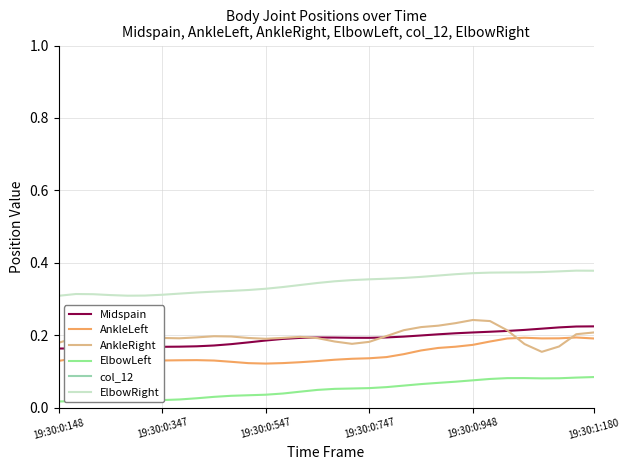

Reading right to left, list all the values displayed in this chart.

Midspain: 0.2	0.2	0.2	0.2	0.2	0.2	0.2	0.2	0.2	0.2	0.2	0.2	0.2	0.2	0.2	0.2	0.2	0.2	0.2	0.2	0.2	0.2	0.2	0.2	0.2	0.2	0.2	0.2	0.2	0.2	0.2	0.2
AnkleLeft: 0.2	0.2	0.2	0.2	0.2	0.2	0.2	0.2	0.2	0.2	0.2	0.1	0.1	0.1	0.1	0.1	0.1	0.1	0.1	0.1	0.1	0.1	0.1	0.1	0.1	0.1	0.1	0.1	0.1	0.1	0.1	0.1
AnkleRight: 0.2	0.2	0.2	0.2	0.2	0.2	0.2	0.2	0.2	0.2	0.2	0.2	0.2	0.2	0.2	0.2	0.2	0.2	0.2	0.2	0.2	0.2	0.2	0.2	0.2	0.2	0.2	0.2	0.2	0.2	0.2	0.2
ElbowLeft: 0.1	0.1	0.1	0.1	0.1	0.1	0.1	0.1	0.1	0.1	0.1	0.1	0.1	0.1	0.1	0.1	0.0	0.0	0.0	0.0	0.0	0.0	0.0	0.0	0.0	0.0	0.0	0.0	0.0	0.0	0.0	0.0
col_12: 2.8	2.8	3.0	3.0	3.2	3.2	3.2	3.2	3.2	3.2	3.2	3.2	3.2	3.2	3.2	3.2	3.3	3.3	3.3	3.3	3.4	3.4	3.4	3.5	3.5	3.5	3.5	3.6	3.6	3.6	3.6	3.6
ElbowRight: 0.4	0.4	0.4	0.4	0.4	0.4	0.4	0.4	0.4	0.4	0.4	0.4	0.4	0.4	0.4	0.3	0.3	0.3	0.3	0.3	0.3	0.3	0.3	0.3	0.3	0.3	0.3	0.3	0.3	0.3	0.3	0.3